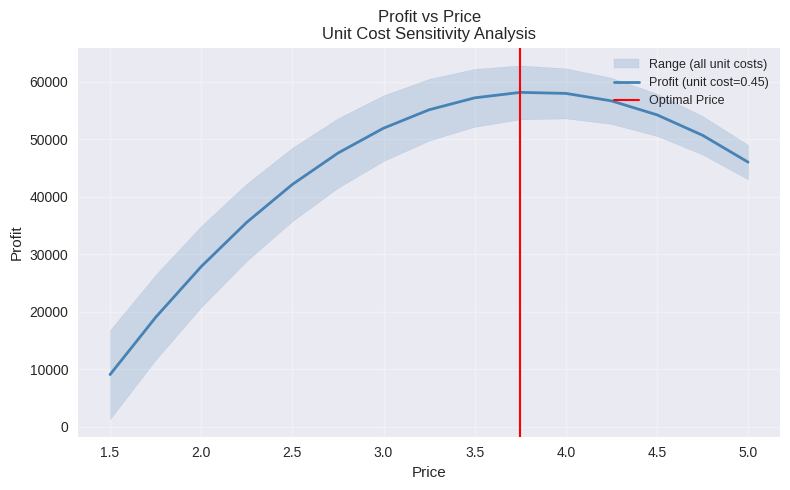

Is this an area chart (filled region under the line)?

No